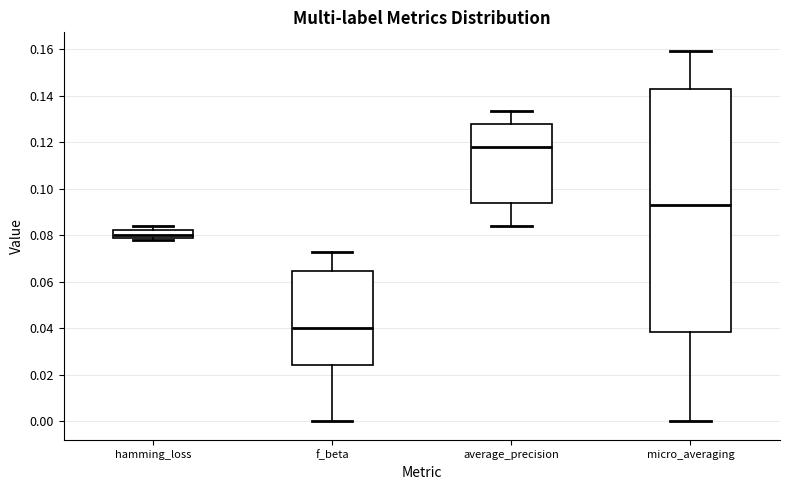

Which box has the highest median line?

average_precision